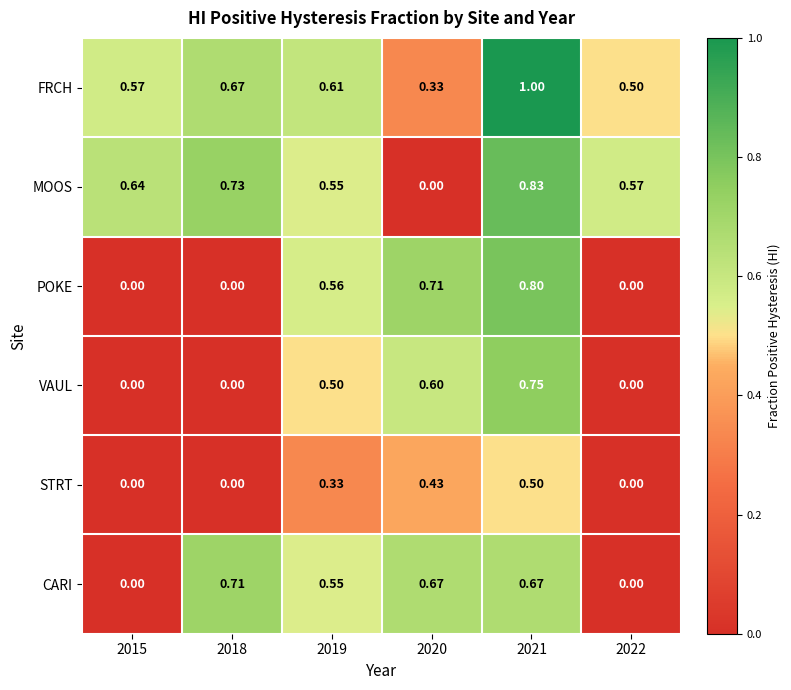

Between 2020 and 2022, which series saw the biggest shift?

POKE